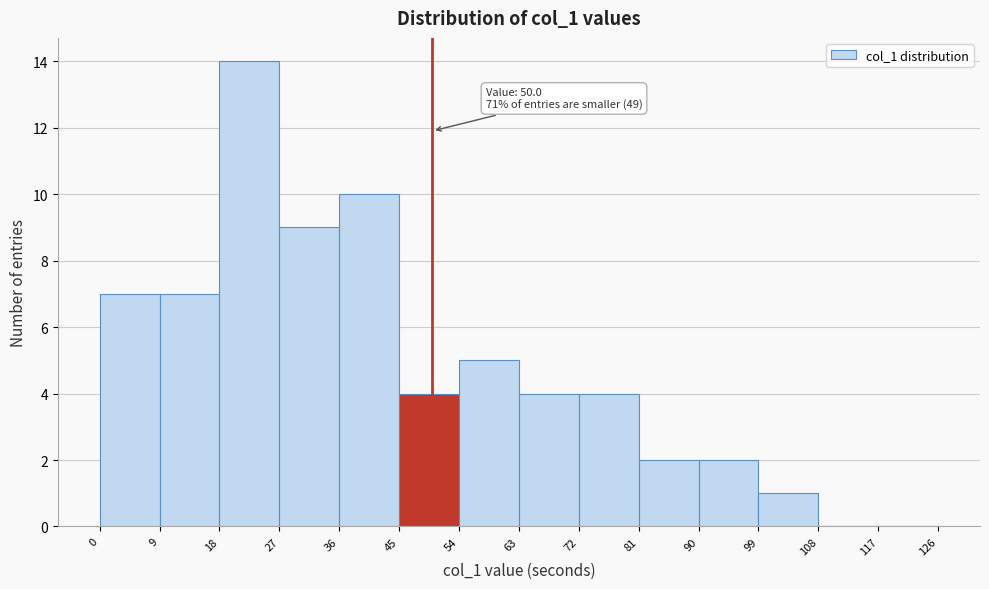

Which range on the x-axis has the tallest bar?

18 to 27